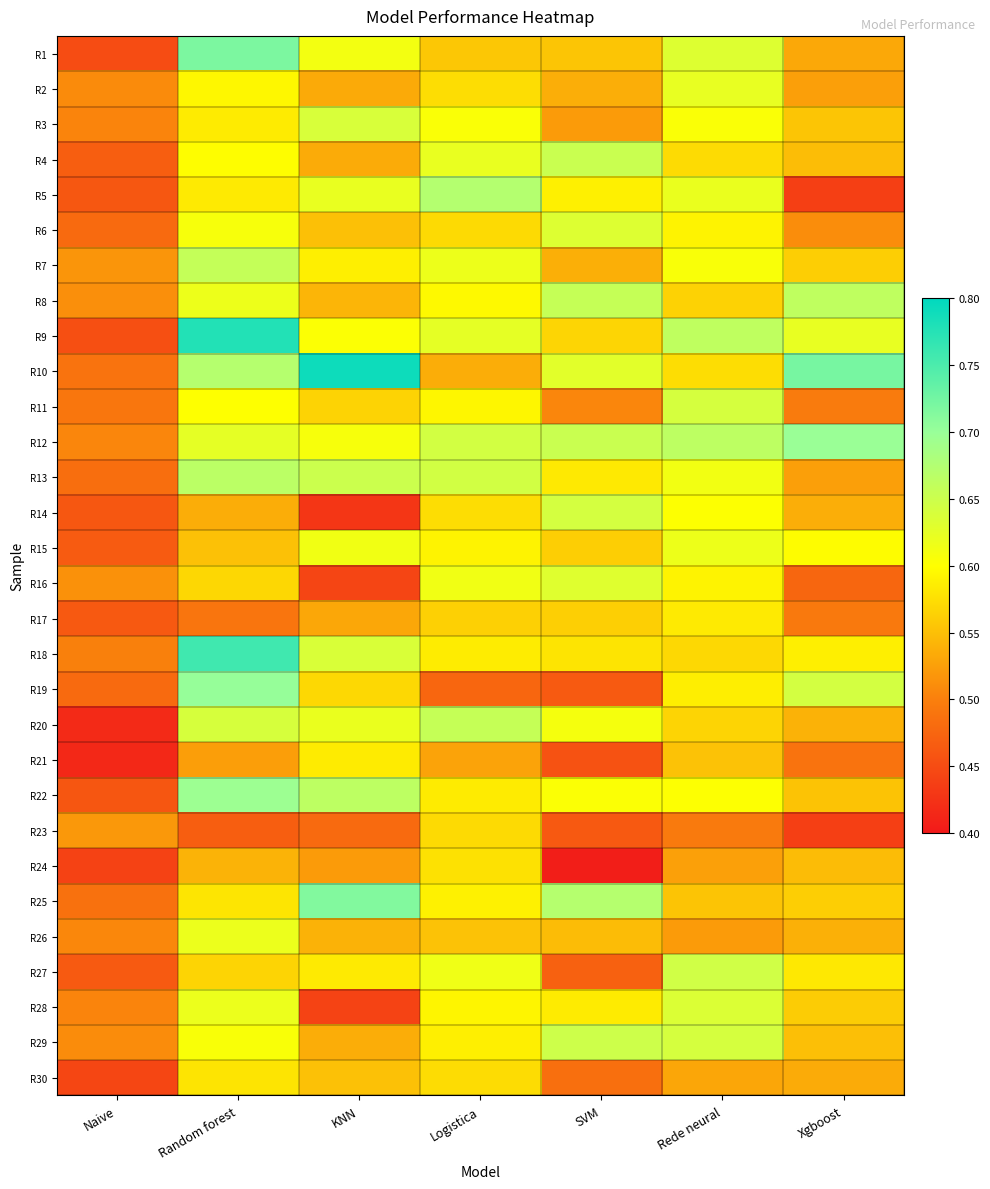

What is the maximum value shown in the chart?

0.8